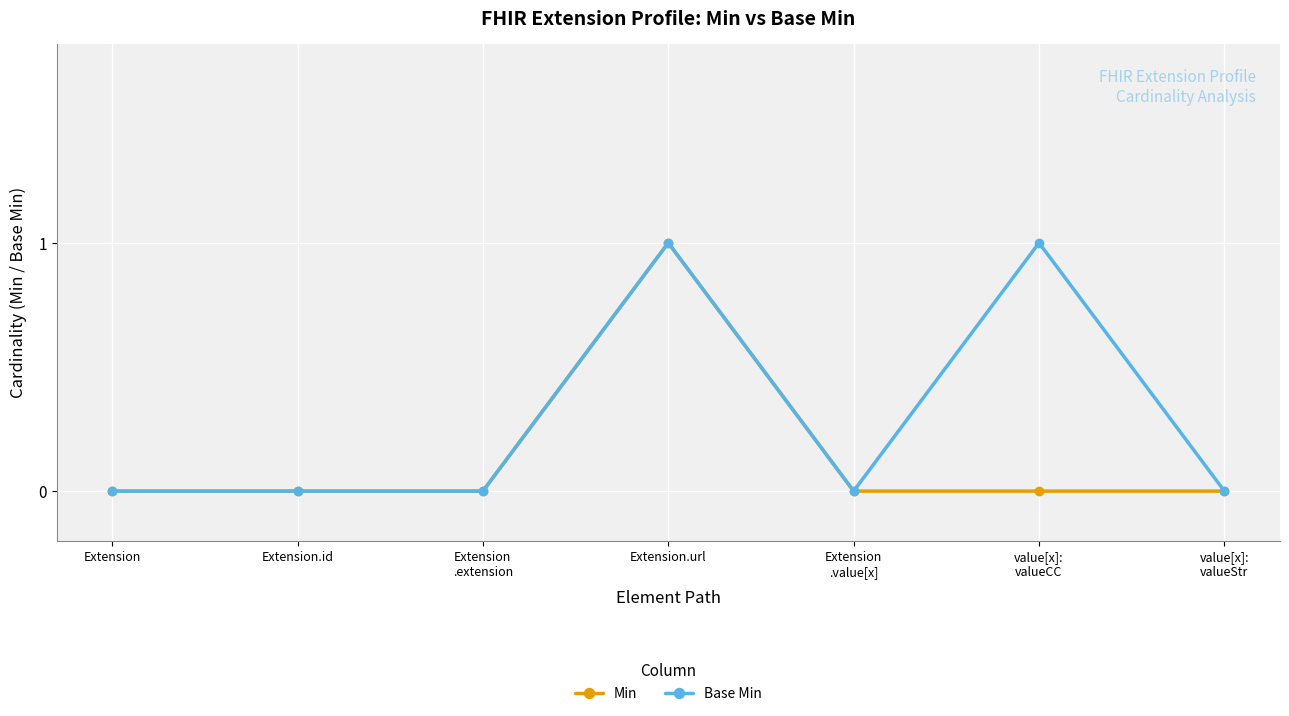

What is the value of the Min point at the 4th from the left?

1